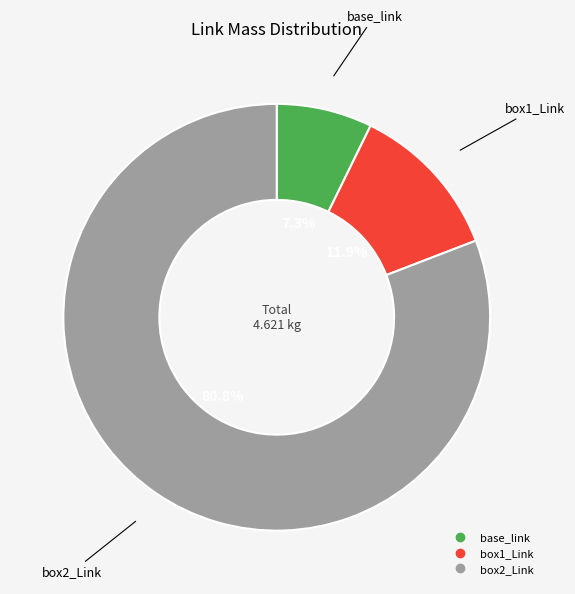

Combined, do base_link and box1_Link account for over 50%?

No